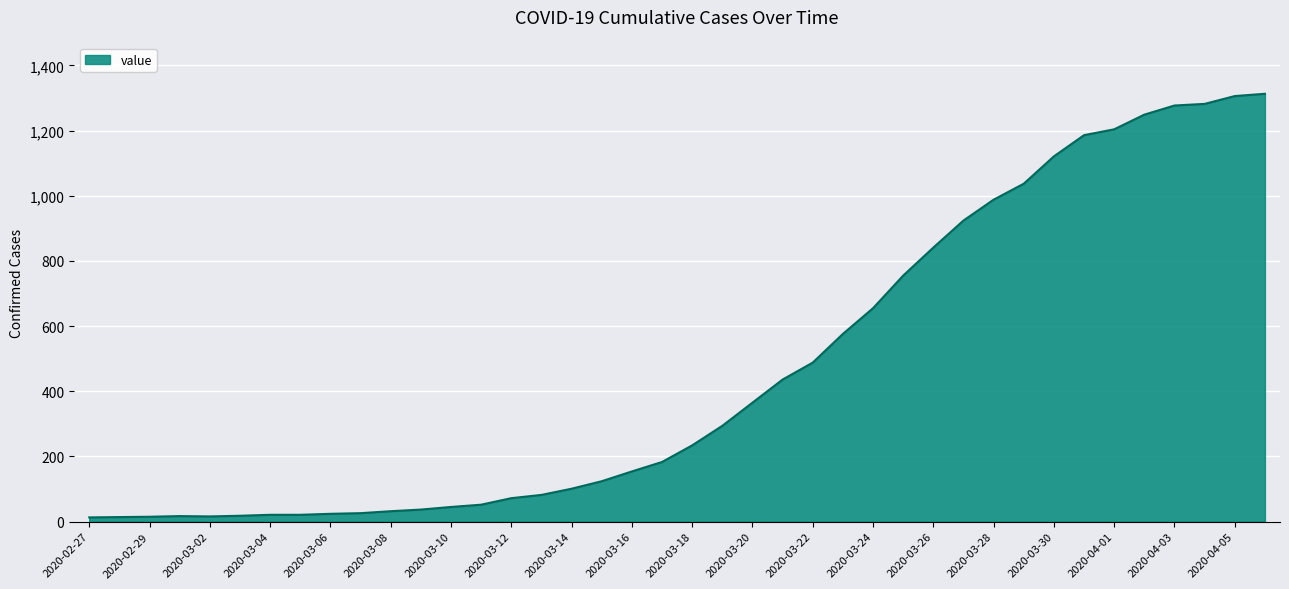

What is the smallest value displayed?

13